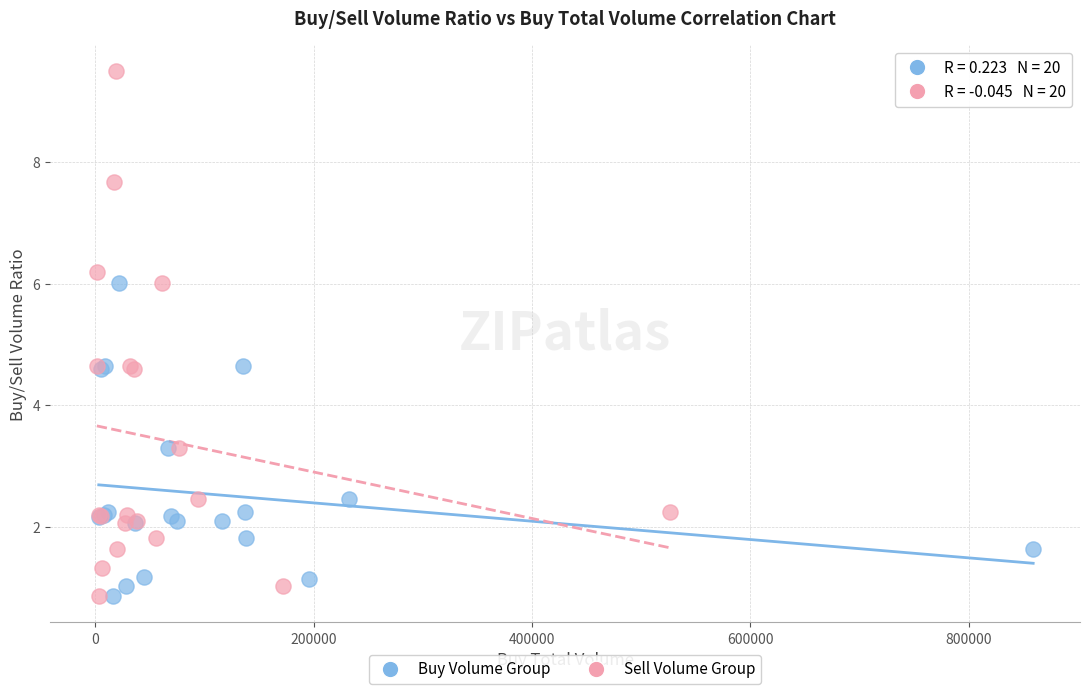

Which series has the widest spread of Y values?

Sell Volume Group